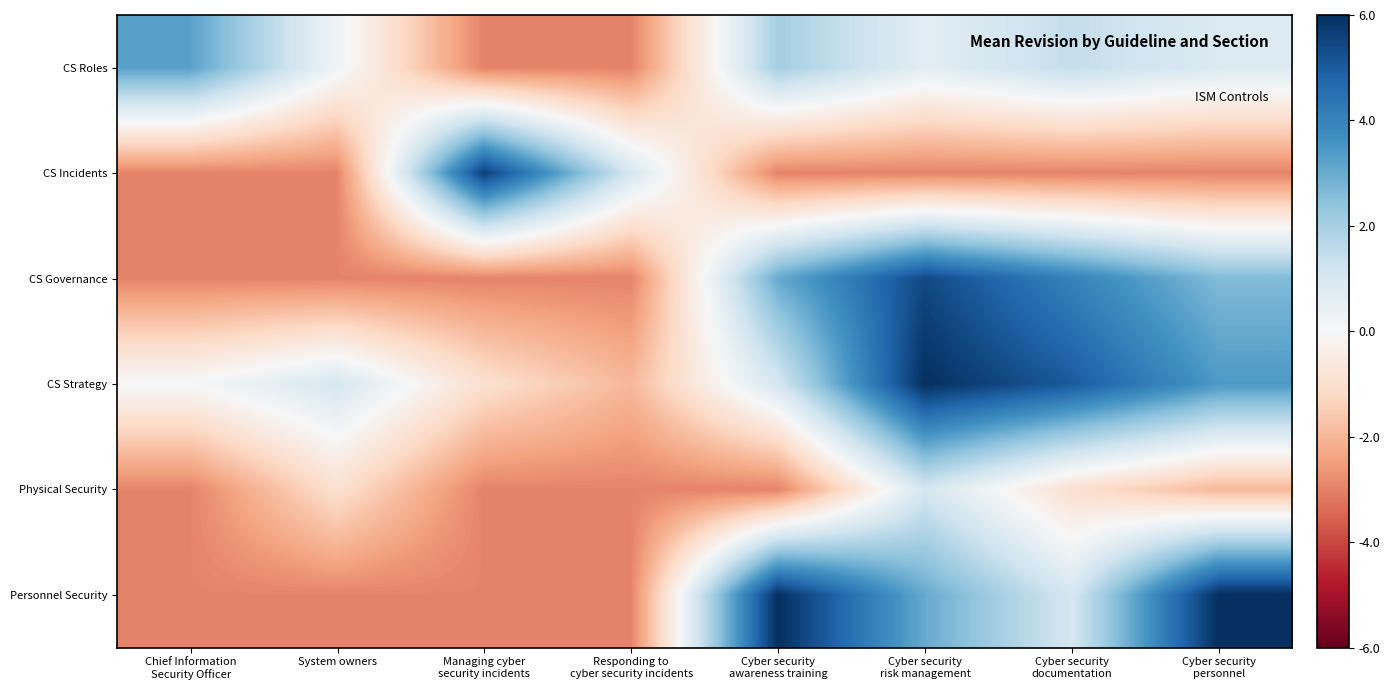

Count the number of categories in the chart.

8